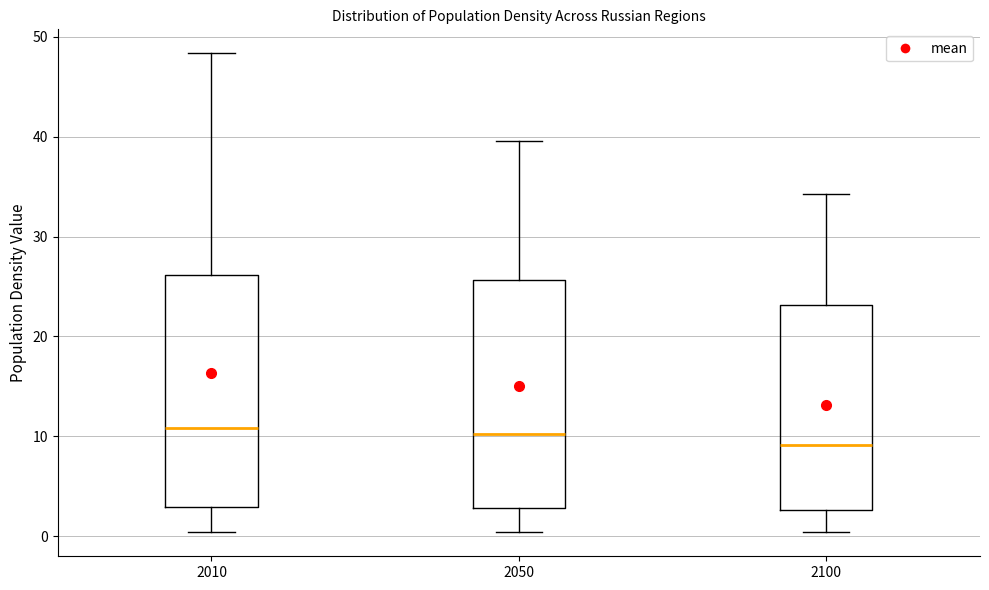

Reading left to right, read every box against the y-axis: the position of its median line, the range the box covers, and the ends of its whiskers. The values are not printed on the chart, so give them approximately, as read against the axis.

2010: median 11, box 3 to 26, whiskers 0 to 48
2050: median 10, box 3 to 26, whiskers 0 to 40
2100: median 9, box 3 to 23, whiskers 0 to 34